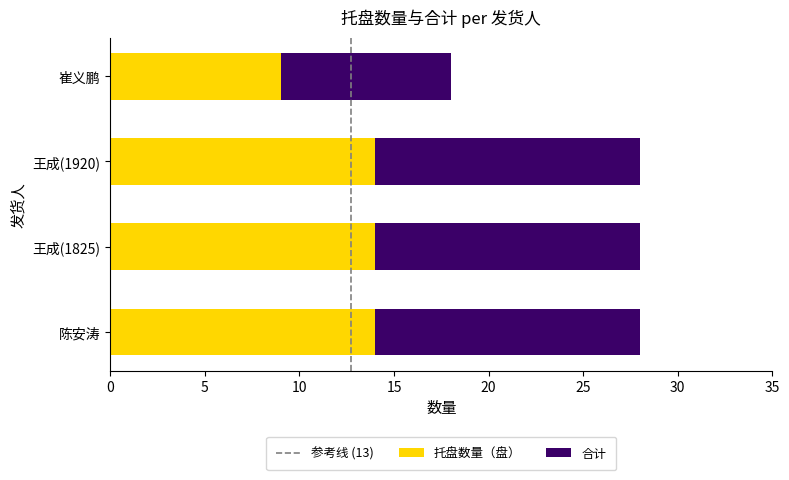

What is the lowest value of the 托盘数量（盘） series?

9